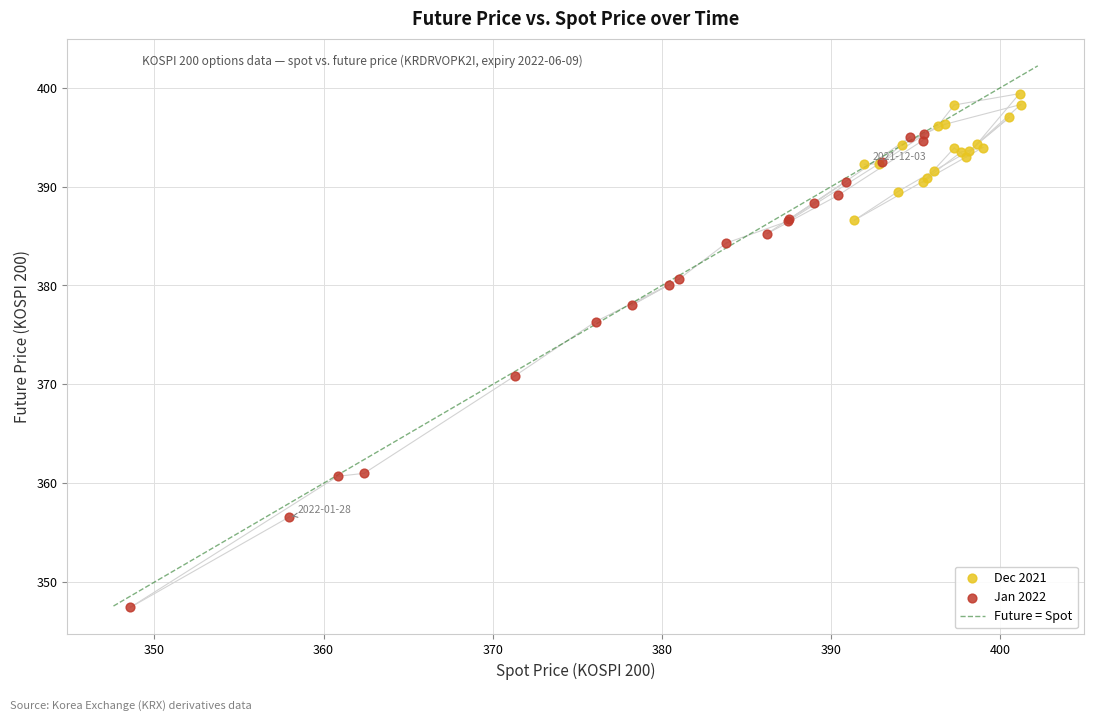

Which series reaches the maximum Y coordinate?

Dec 2021